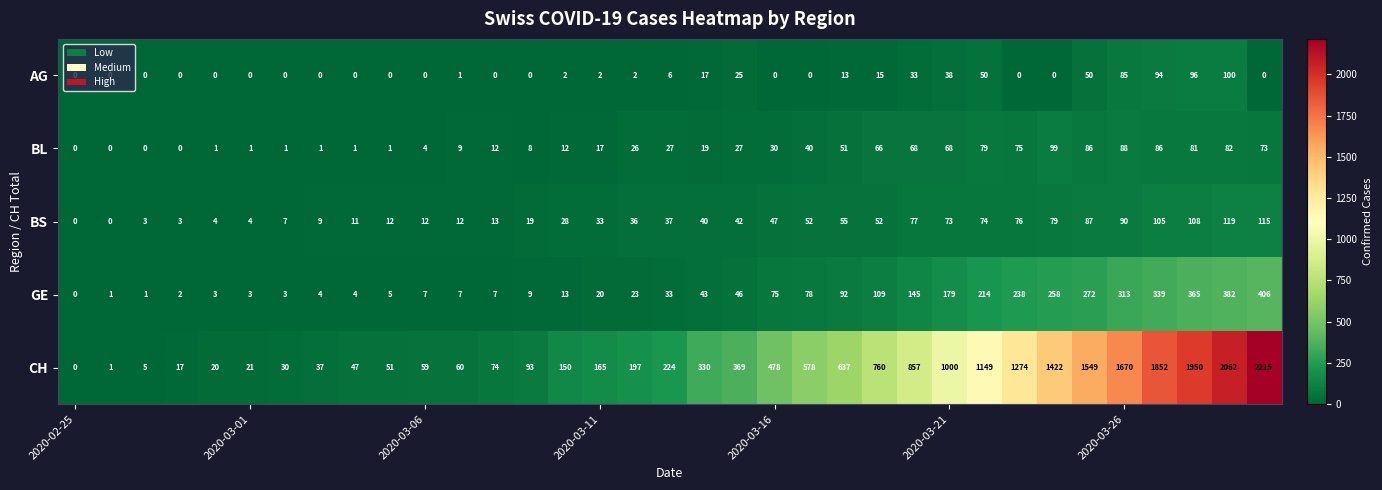

Which series has the widest spread of values?

CH